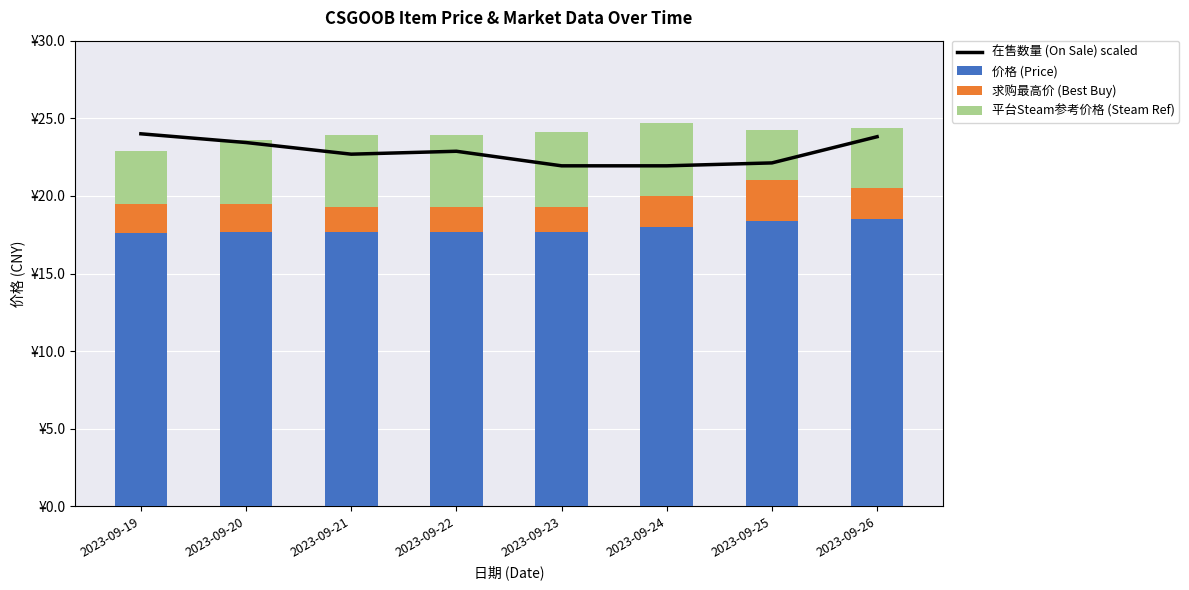

Rank the categories by 在售数量 (On Sale) scaled value from highest to lowest.

2023-09-19, 2023-09-26, 2023-09-20, 2023-09-22, 2023-09-21, 2023-09-25, 2023-09-23, 2023-09-24